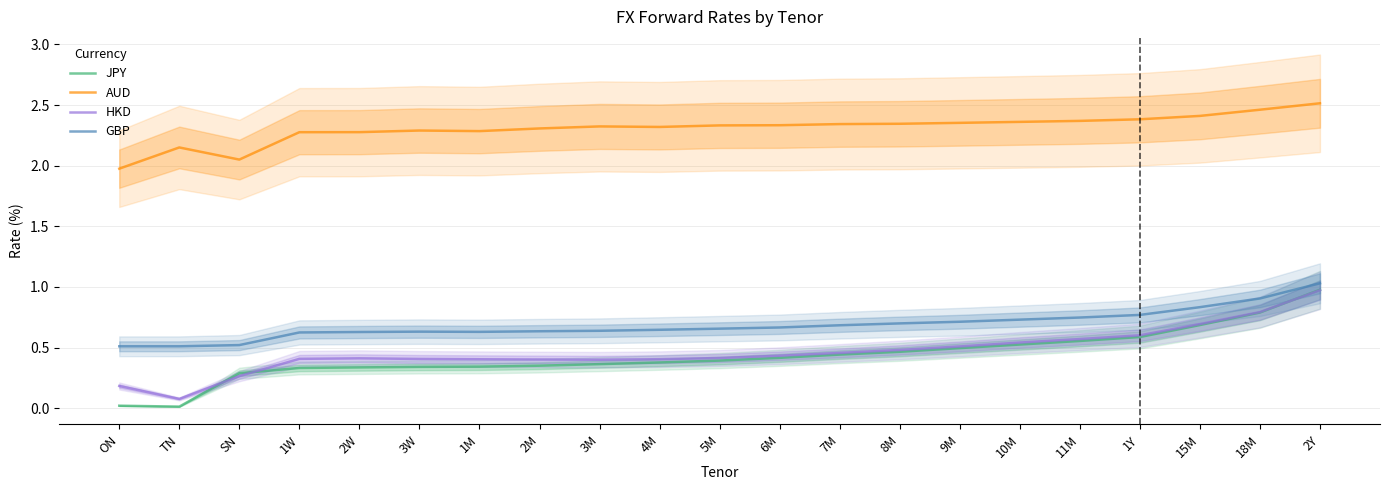

What is the greatest value displayed?

2.5